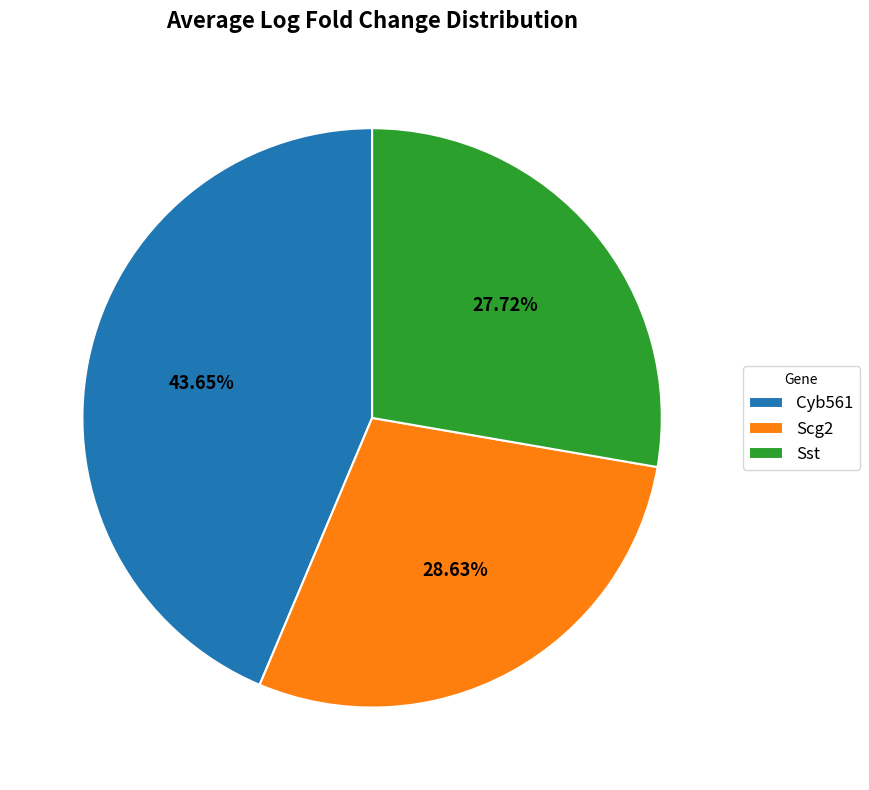

Which slice is the smallest?

Sst